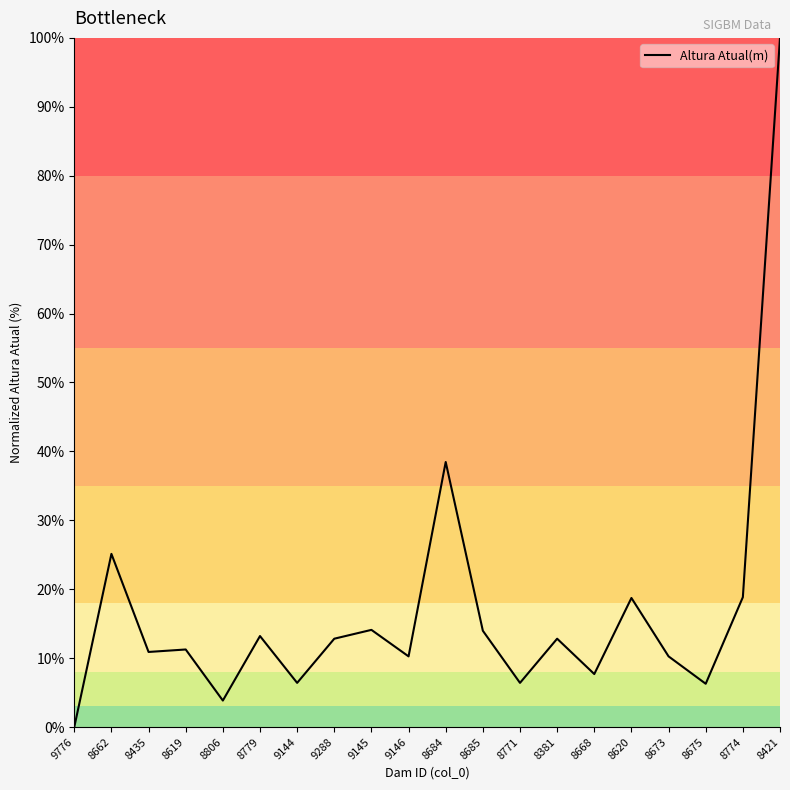

Is it true that the value at 9144 is 6.4?

True